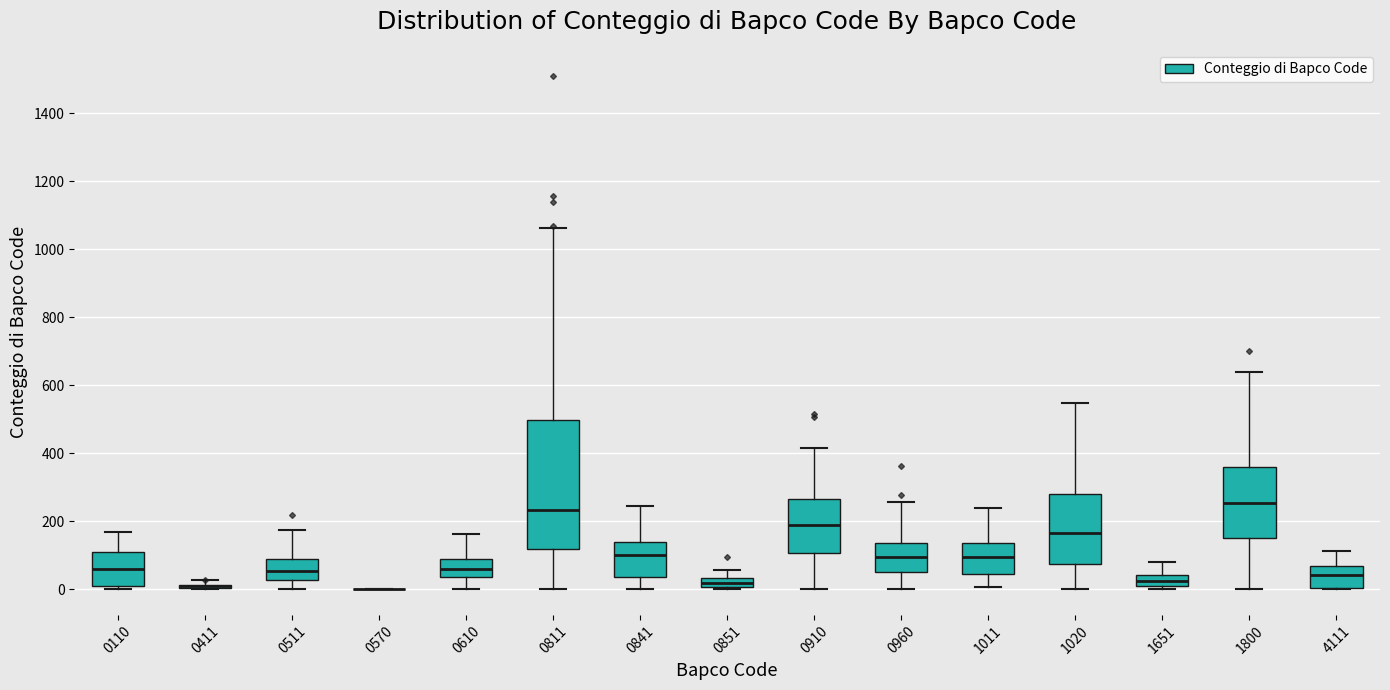

Which box is the tallest, from its lower edge to its upper edge?

0811